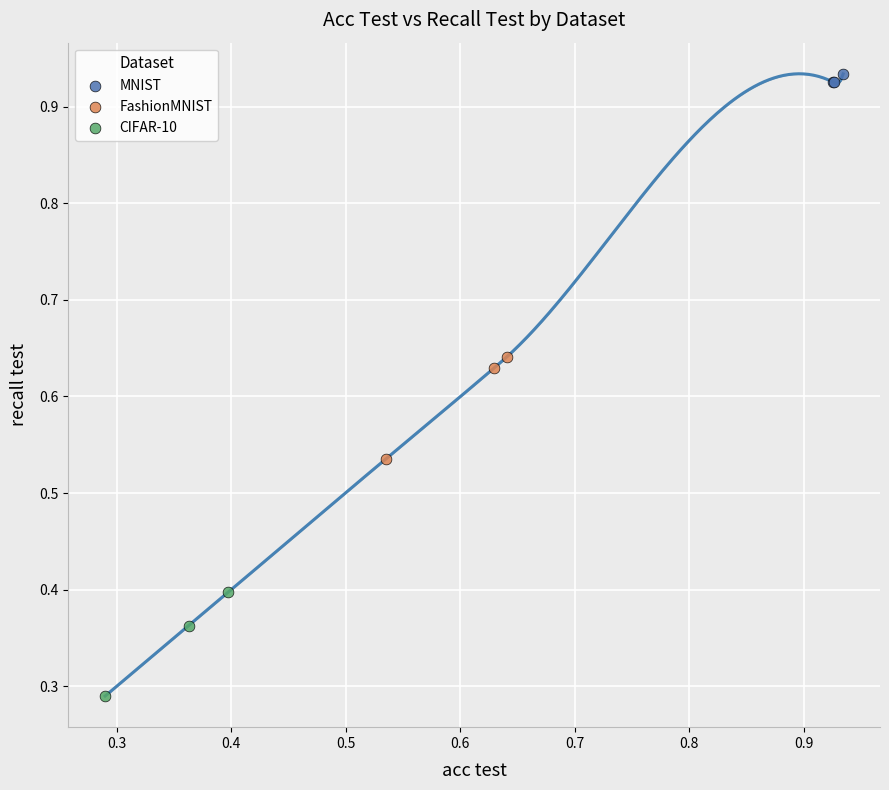

Which series has the widest spread of Y values?

CIFAR-10